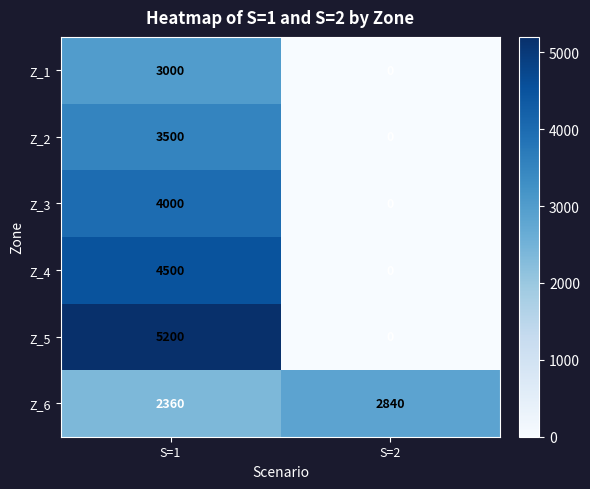

The Z_4 series shows 2022 at S=1. True or false?

False